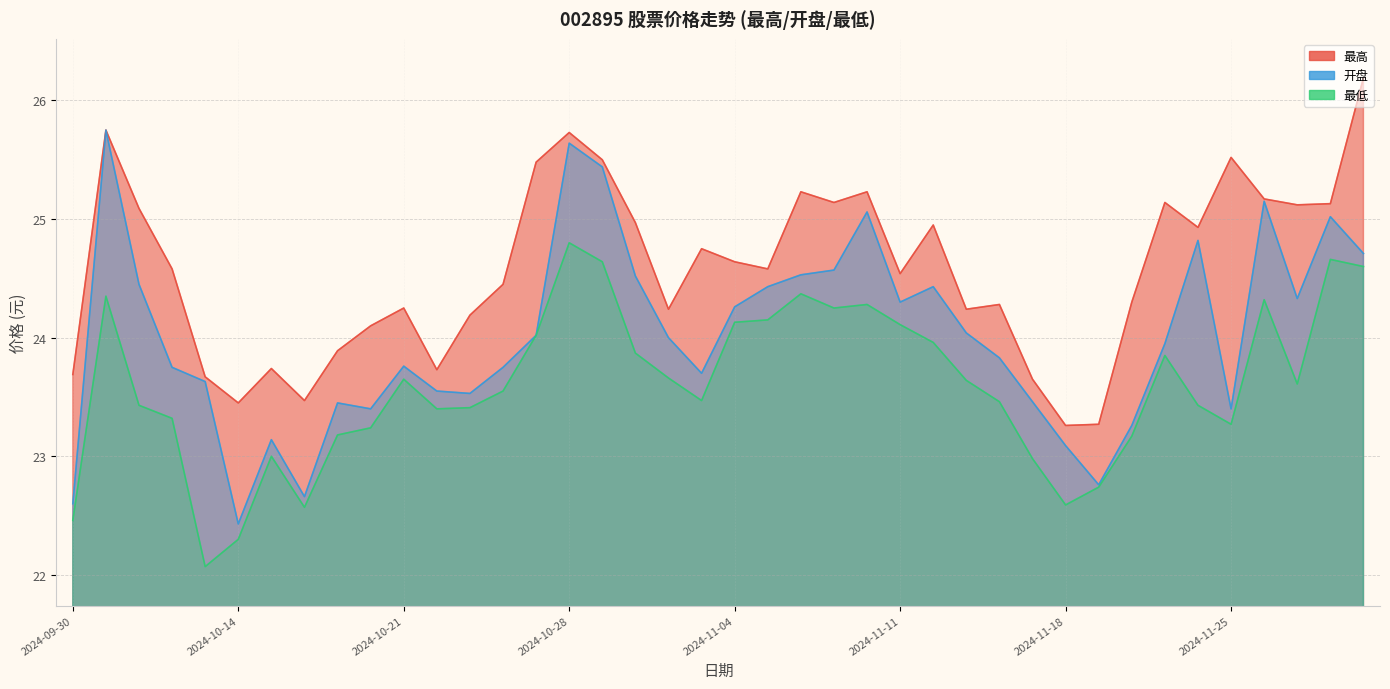

What is the lowest value of the 最高 series?

23.3